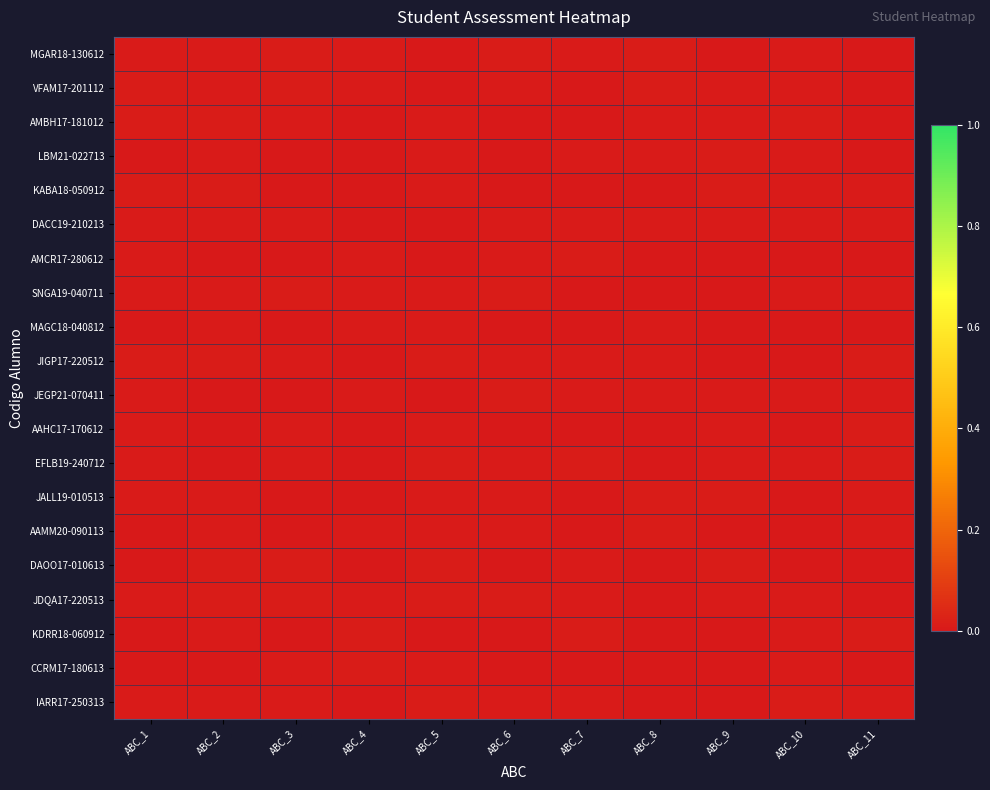

At which category is the sum across all series the highest?

ABC_2